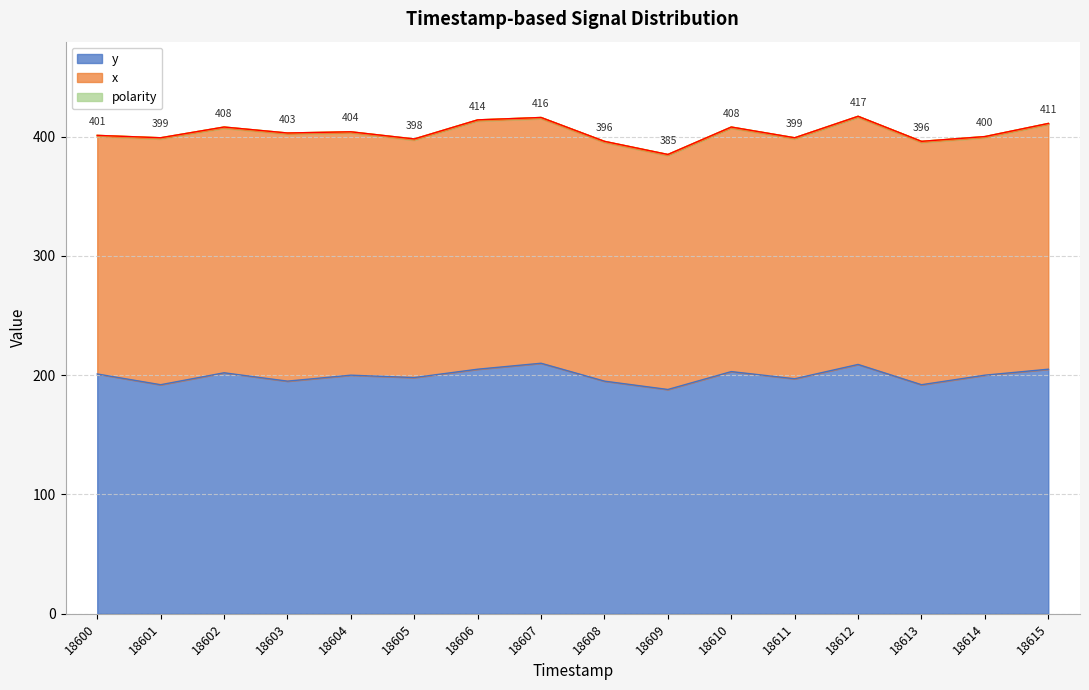

Is it true that x equals 132 at 18612?

False